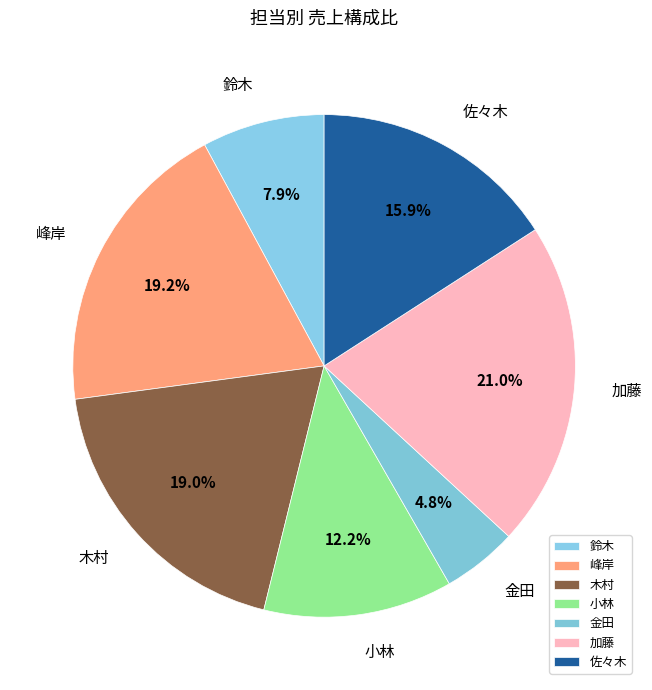

Which has a higher value, 木村 or 加藤?

加藤